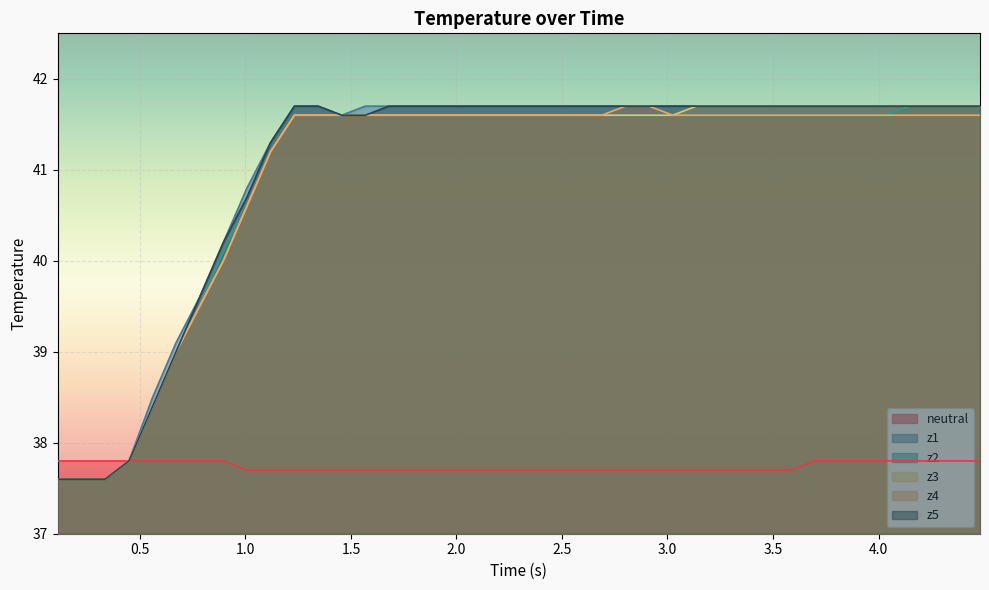

At how many categories does at least one series exceed 38?

36